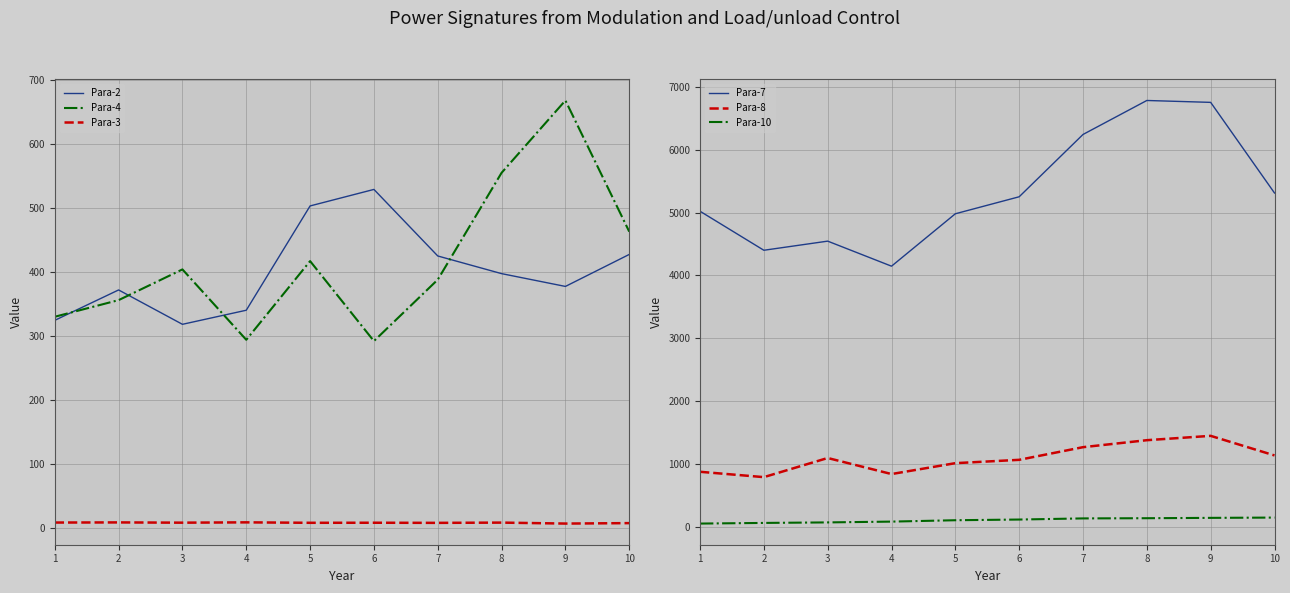

Reading left to right, what are all the values shown in this chart?

Para-2: 324.4	371.9	318.2	340.2	503.2	529.0	425.0	397.4	377.4	427.4
Para-4: 330.0	356.0	404.0	294.0	417.0	292.0	388.0	555.0	668.0	463.0
Para-3: 8.4	8.6	8.2	8.7	8.0	8.1	7.9	8.3	6.8	7.5
Para-7: 5020.0	4400.0	4545.0	4147.0	4980.0	5250.0	6240.0	6780.0	6750.0	5310.0
Para-8: 880.0	795.0	1099.0	844.0	1017.0	1070.0	1271.0	1382.0	1451.0	1140.0
Para-10: 57.2	67.4	75.7	88.3	110.2	121.2	139.2	142.3	147.8	152.4